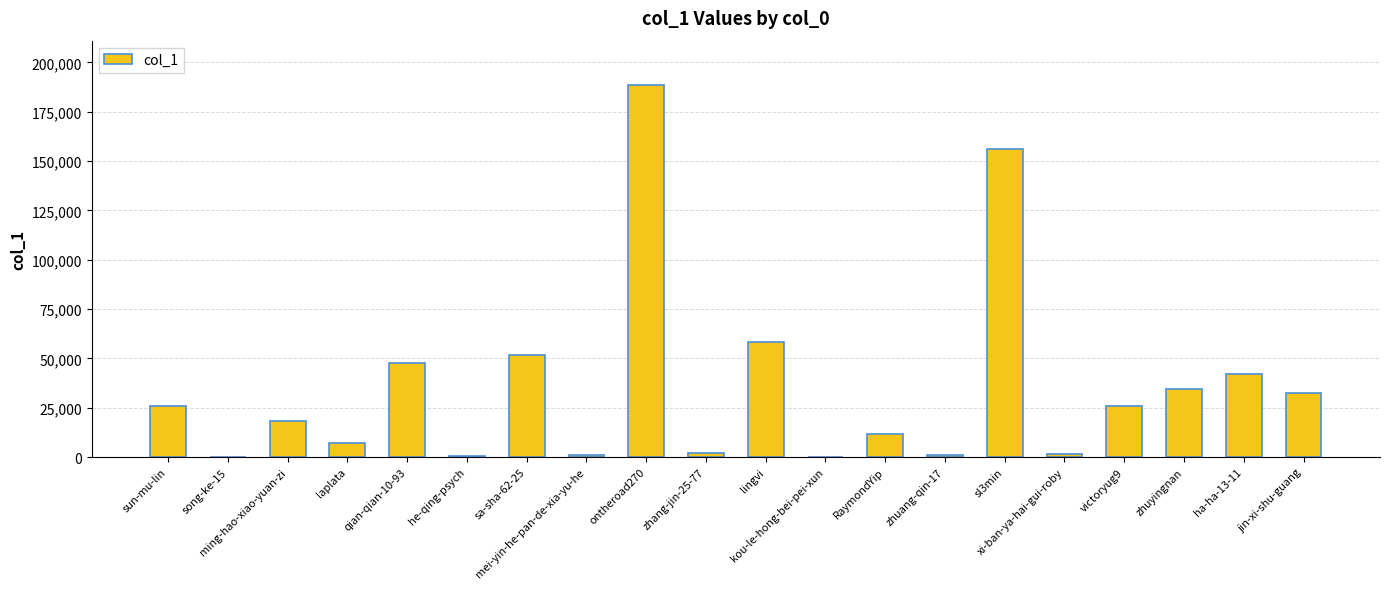

Approximately how many times larger is the value at zhuang-qin-17 compared to song-ke-15?

4.8